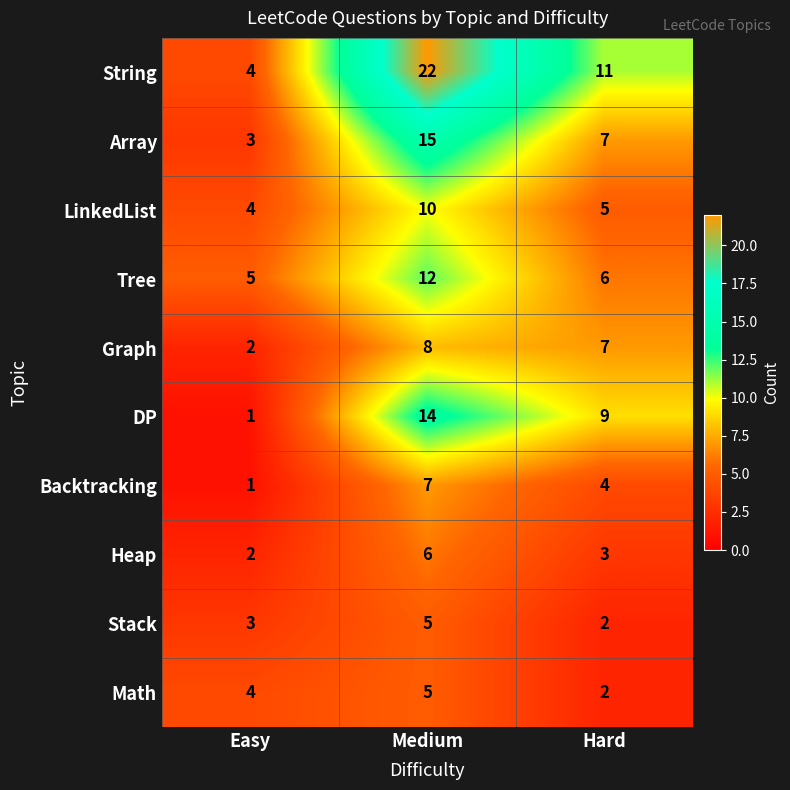

What is the smallest value displayed?

1